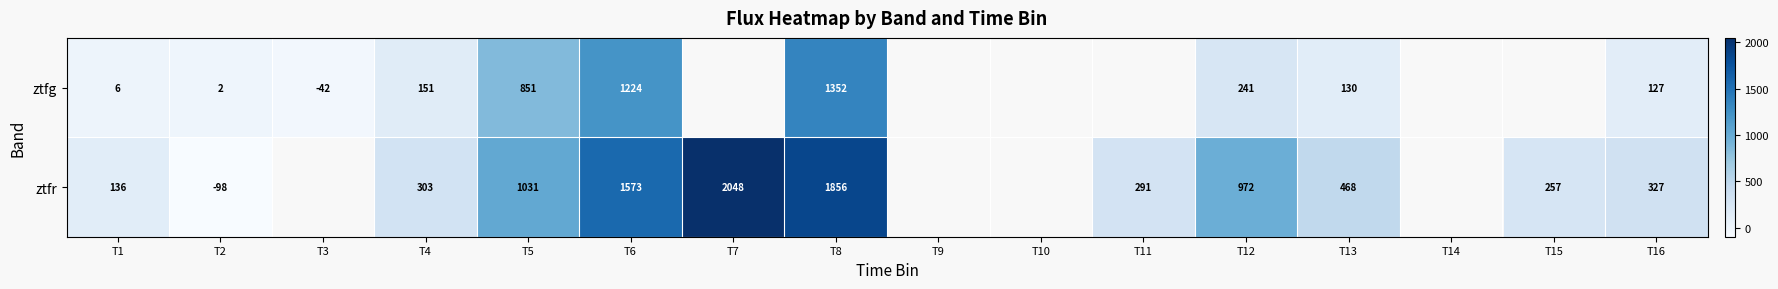

Rank the series at T13 from highest to lowest value.

ztfr, ztfg